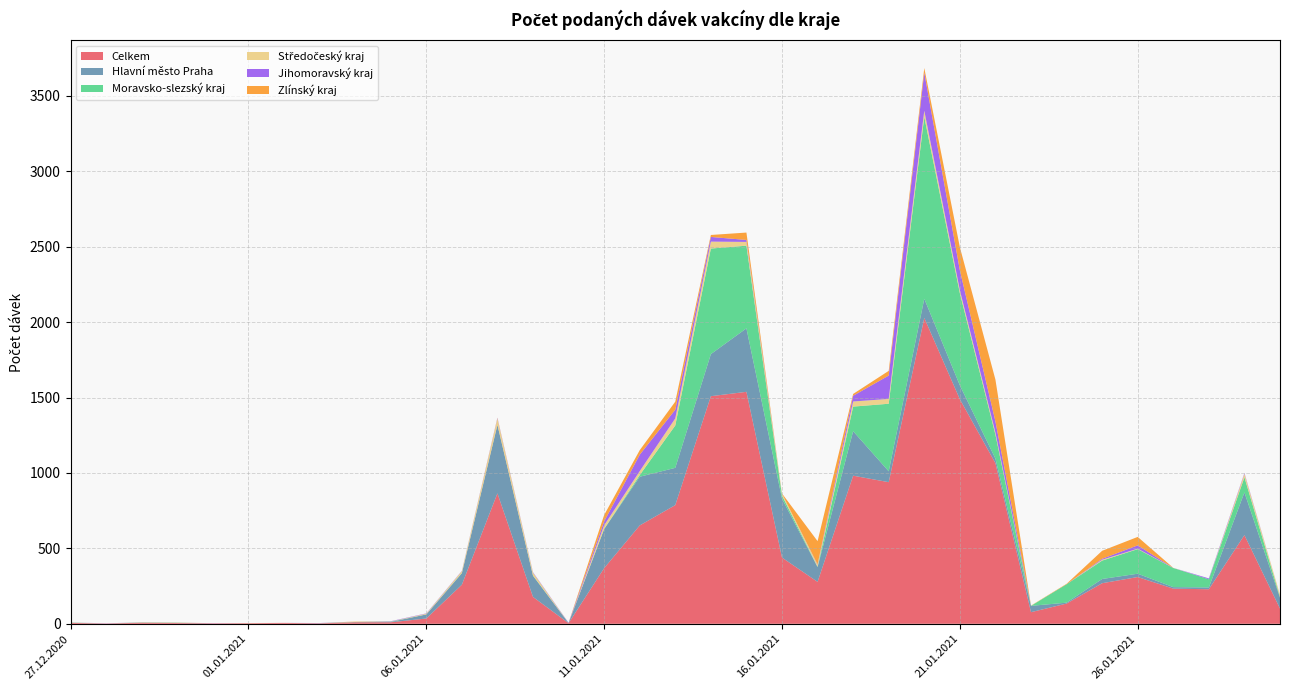

Reading left to right, list all the values displayed in this chart.

Celkem: 27.12.2020=6	28.12.2020=2	29.12.2020=7	30.12.2020=5	31.12.2020=3	01.01.2021=4	02.01.2021=6	03.01.2021=3	04.01.2021=10	05.01.2021=10	06.01.2021=35	07.01.2021=259	08.01.2021=865	09.01.2021=178	10.01.2021=4	11.01.2021=369	12.01.2021=652	13.01.2021=787	14.01.2021=1509	15.01.2021=1538	16.01.2021=439	17.01.2021=278	18.01.2021=982	19.01.2021=939	20.01.2021=2028	21.01.2021=1489	22.01.2021=1065	23.01.2021=77	24.01.2021=134	25.01.2021=269	26.01.2021=310	27.01.2021=233	28.01.2021=229	29.01.2021=588	30.01.2021=101
Hlavní město Praha: 27.12.2020=1	28.12.2020=0	29.12.2020=1	30.12.2020=1	31.12.2020=0	01.01.2021=0	02.01.2021=0	03.01.2021=1	04.01.2021=1	05.01.2021=2	06.01.2021=27	07.01.2021=76	08.01.2021=454	09.01.2021=140	10.01.2021=1	11.01.2021=259	12.01.2021=323	13.01.2021=247	14.01.2021=279	15.01.2021=421	16.01.2021=391	17.01.2021=98	18.01.2021=295	19.01.2021=72	20.01.2021=127	21.01.2021=92	22.01.2021=30	23.01.2021=42	24.01.2021=6	25.01.2021=28	26.01.2021=22	27.01.2021=10	28.01.2021=12	29.01.2021=283	30.01.2021=72
Moravsko-slezský kraj: 27.12.2020=1	28.12.2020=0	29.12.2020=1	30.12.2020=1	31.12.2020=0	01.01.2021=0	02.01.2021=0	03.01.2021=0	04.01.2021=1	05.01.2021=2	06.01.2021=0	07.01.2021=2	08.01.2021=0	09.01.2021=2	10.01.2021=0	11.01.2021=1	12.01.2021=11	13.01.2021=281	14.01.2021=700	15.01.2021=548	16.01.2021=21	17.01.2021=2	18.01.2021=163	19.01.2021=448	20.01.2021=1206	21.01.2021=611	22.01.2021=159	23.01.2021=0	24.01.2021=122	25.01.2021=122	26.01.2021=163	27.01.2021=127	28.01.2021=54	29.01.2021=100	30.01.2021=5
Středočeský kraj: 27.12.2020=1	28.12.2020=0	29.12.2020=1	30.12.2020=0	31.12.2020=0	01.01.2021=1	02.01.2021=0	03.01.2021=0	04.01.2021=2	05.01.2021=1	06.01.2021=5	07.01.2021=12	08.01.2021=42	09.01.2021=19	10.01.2021=0	11.01.2021=24	12.01.2021=26	13.01.2021=47	14.01.2021=46	15.01.2021=25	16.01.2021=12	17.01.2021=13	18.01.2021=34	19.01.2021=32	20.01.2021=41	21.01.2021=20	22.01.2021=14	23.01.2021=1	24.01.2021=0	25.01.2021=6	26.01.2021=3	27.01.2021=1	28.01.2021=0	29.01.2021=24	30.01.2021=15
Jihomoravský kraj: 27.12.2020=0	28.12.2020=1	29.12.2020=0	30.12.2020=0	31.12.2020=1	01.01.2021=0	02.01.2021=0	03.01.2021=1	04.01.2021=0	05.01.2021=2	06.01.2021=2	07.01.2021=2	08.01.2021=4	09.01.2021=3	10.01.2021=2	11.01.2021=26	12.01.2021=109	13.01.2021=58	14.01.2021=31	15.01.2021=13	16.01.2021=0	17.01.2021=3	18.01.2021=38	19.01.2021=155	20.01.2021=252	21.01.2021=132	22.01.2021=74	23.01.2021=0	24.01.2021=0	25.01.2021=6	26.01.2021=22	27.01.2021=0	28.01.2021=6	29.01.2021=5	30.01.2021=0
Zlínský kraj: 27.12.2020=0	28.12.2020=0	29.12.2020=0	30.12.2020=1	31.12.2020=0	01.01.2021=0	02.01.2021=0	03.01.2021=0	04.01.2021=1	05.01.2021=0	06.01.2021=0	07.01.2021=0	08.01.2021=2	09.01.2021=0	10.01.2021=0	11.01.2021=42	12.01.2021=30	13.01.2021=53	14.01.2021=13	15.01.2021=49	16.01.2021=1	17.01.2021=154	18.01.2021=12	19.01.2021=31	20.01.2021=31	21.01.2021=153	22.01.2021=277	23.01.2021=1	24.01.2021=3	25.01.2021=53	26.01.2021=56	27.01.2021=0	28.01.2021=0	29.01.2021=0	30.01.2021=0